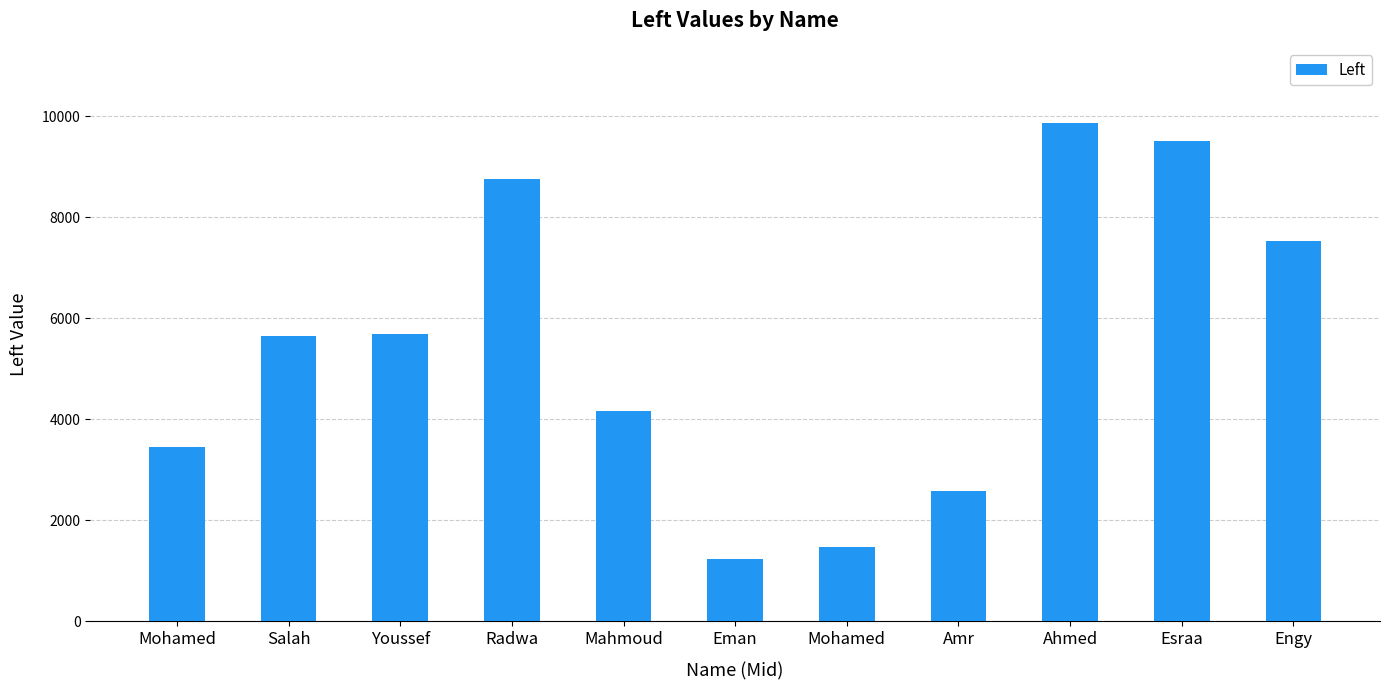

Rank the categories by value from lowest to highest.

Eman, Mohamed, Amr, Mohamed, Mahmoud, Salah, Youssef, Engy, Radwa, Esraa, Ahmed